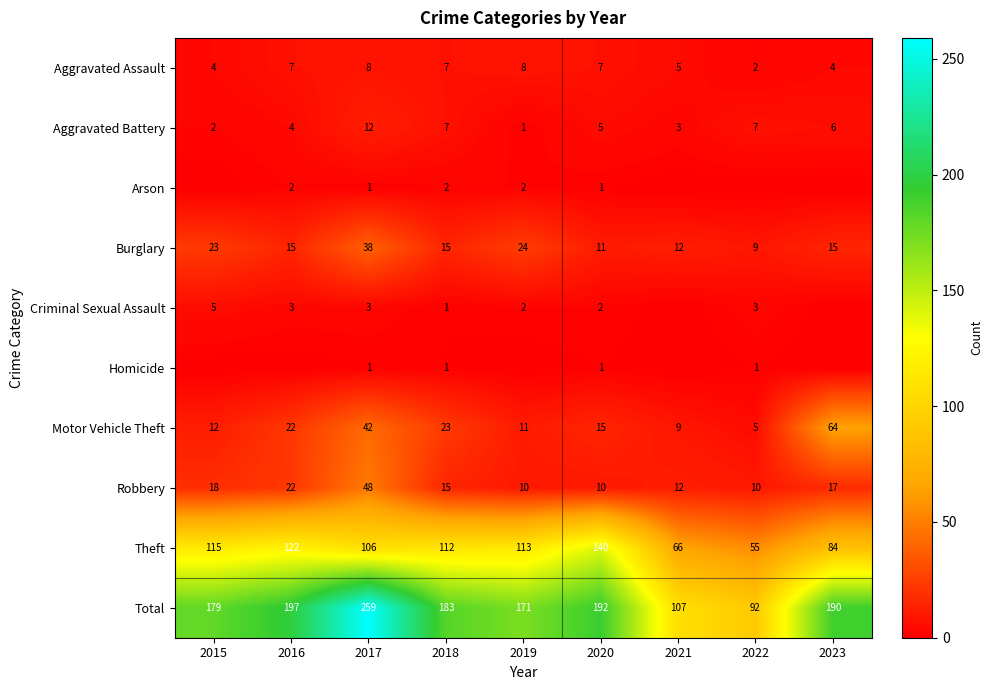

What is the average value of the Theft series?

101